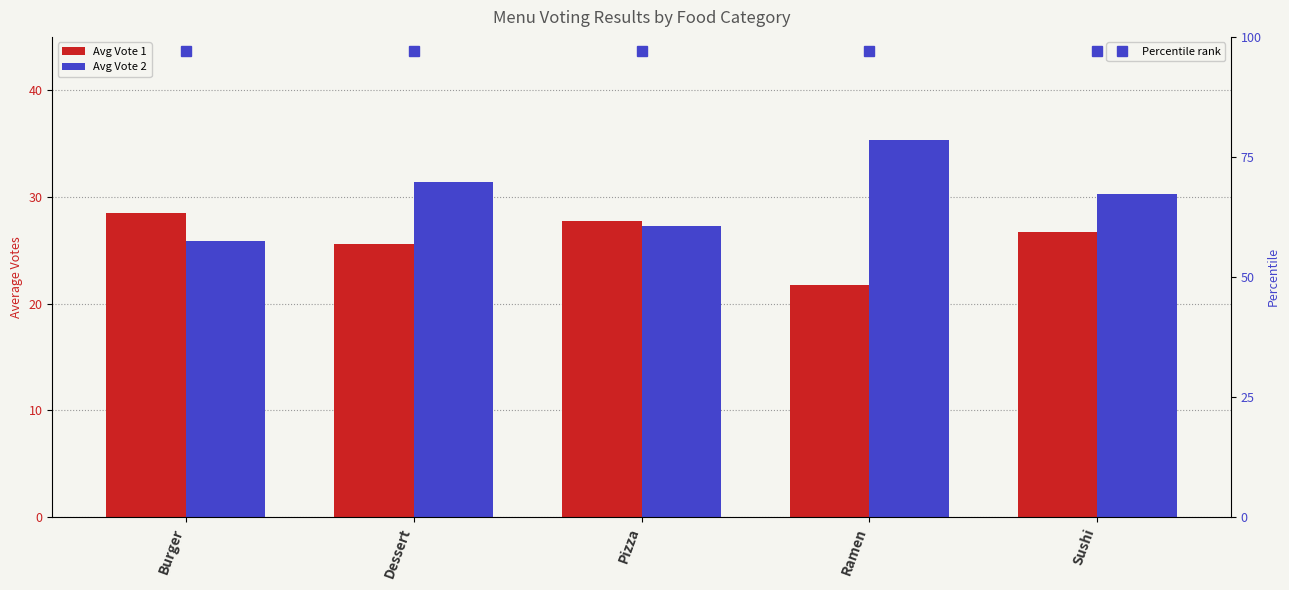

At which category is the sum across all series the highest?

Dessert